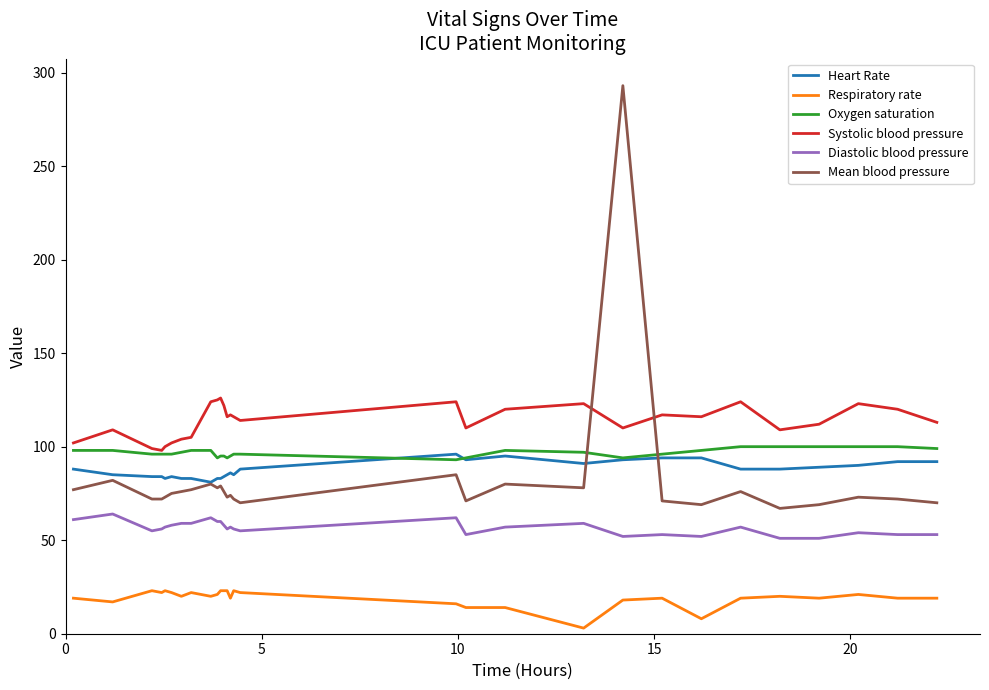

Which series has the widest spread of values?

Mean blood pressure